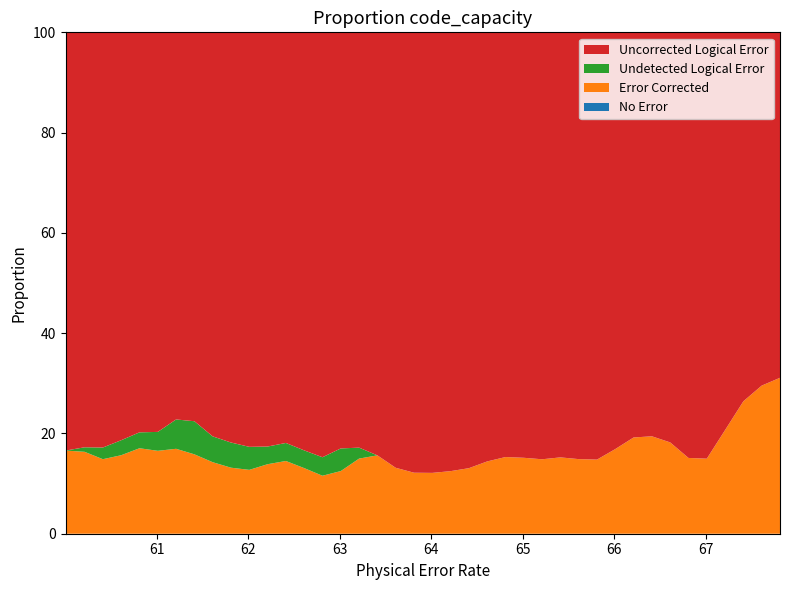

Does the chart have visible grid lines?

No